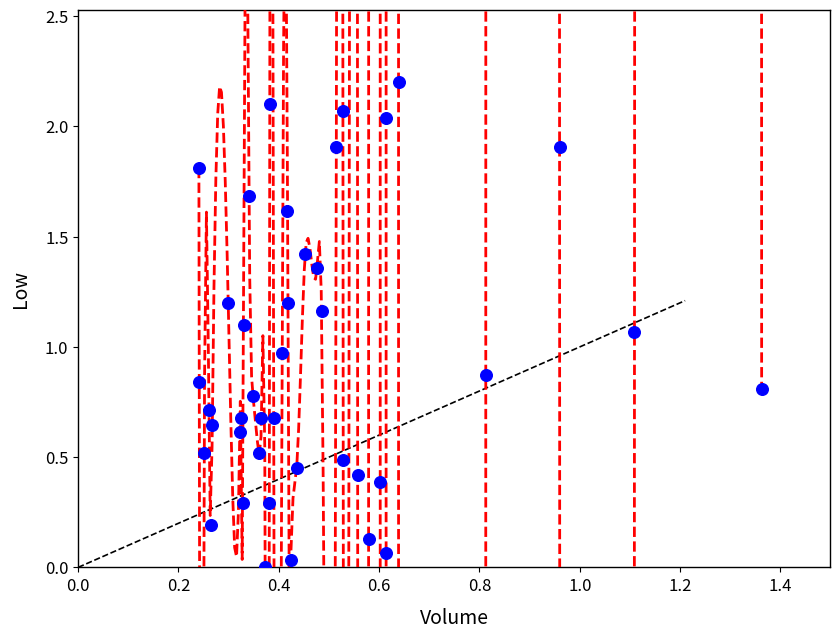

What is the range of Y values (max minus min)?

2.2